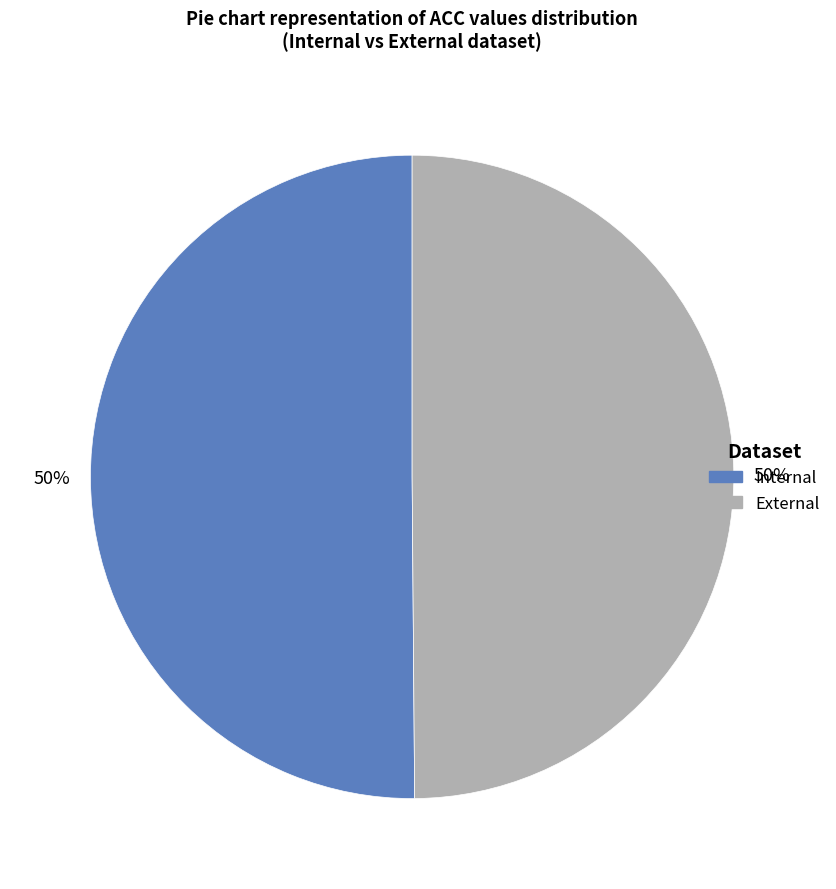

True or false: Internal accounts for 44% of the total.

False